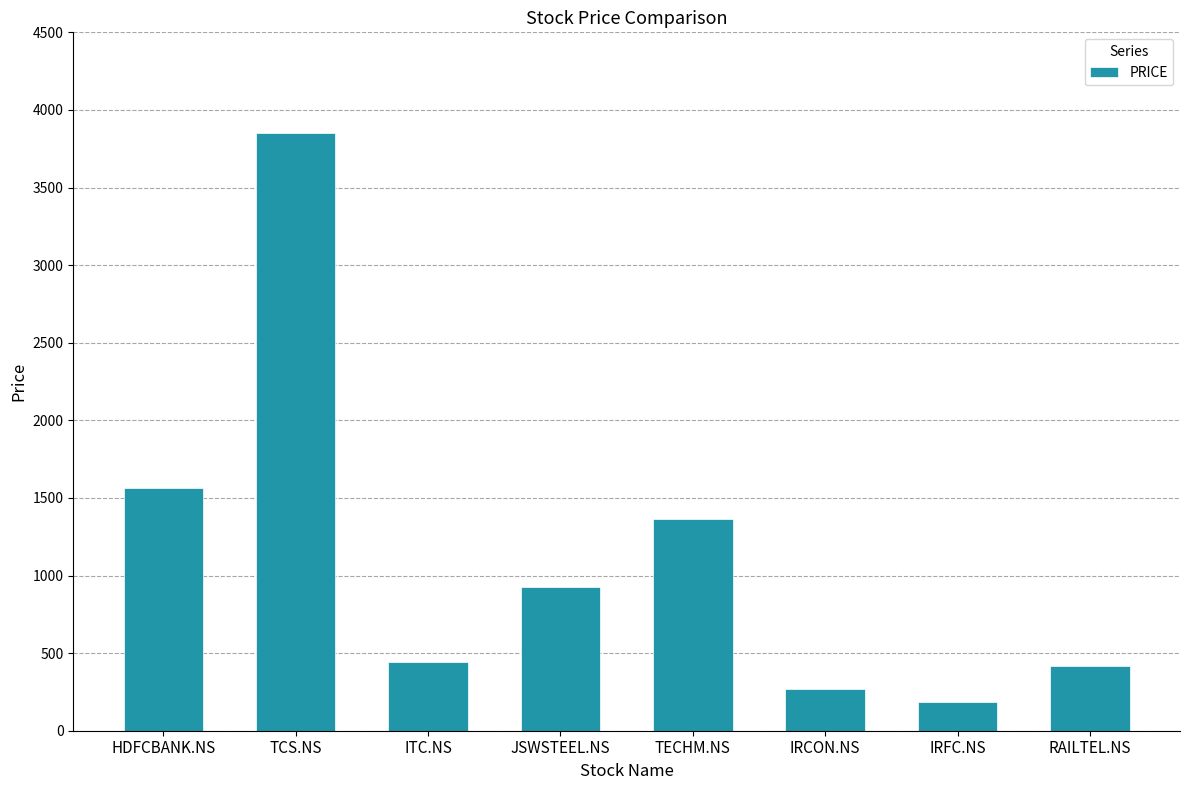

Where is the data nearest to the value 2016?

HDFCBANK.NS